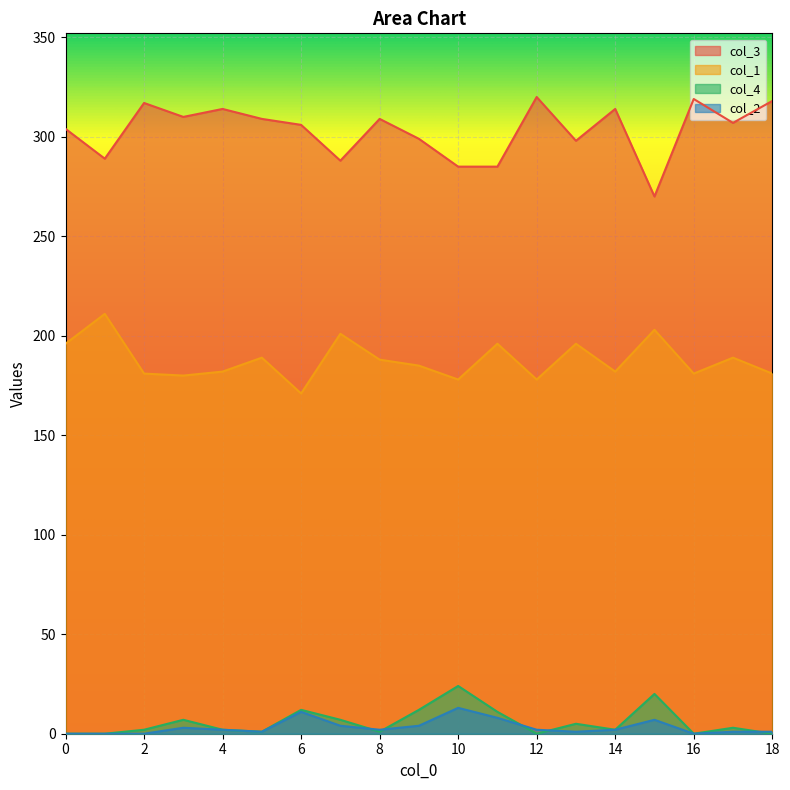

True or false: col_1 and col_2 intersect in this chart.

False